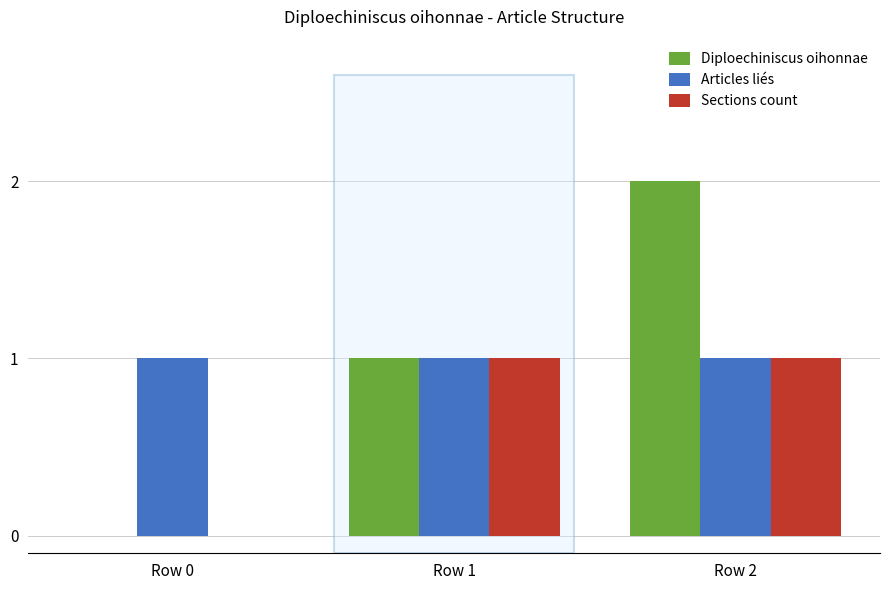

How many Sections count values are between 0 and 1?

3